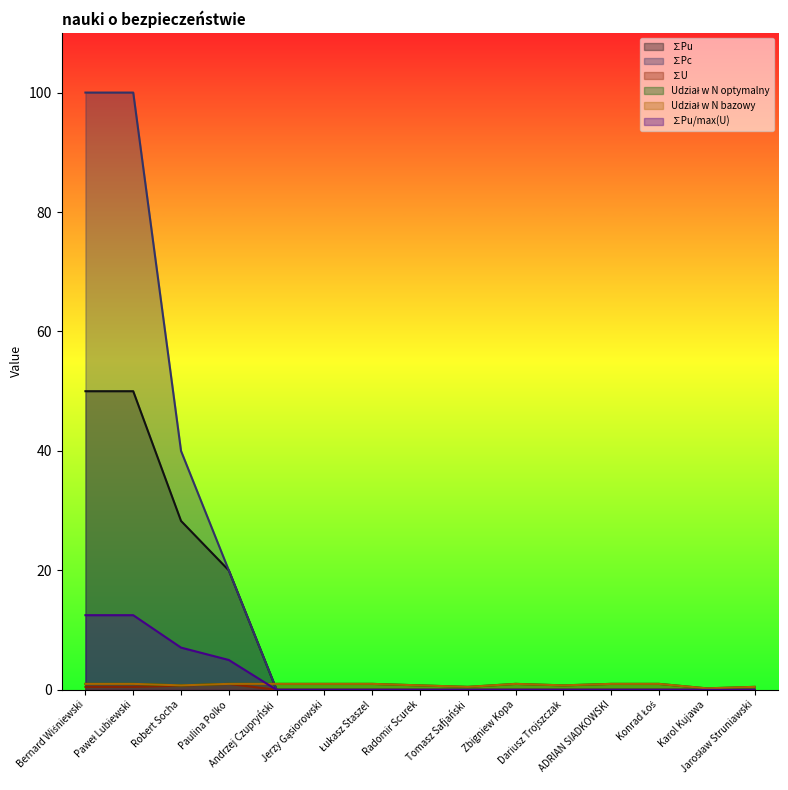

What is the label of the 10th point from the right?

Jerzy Gąsiorowski